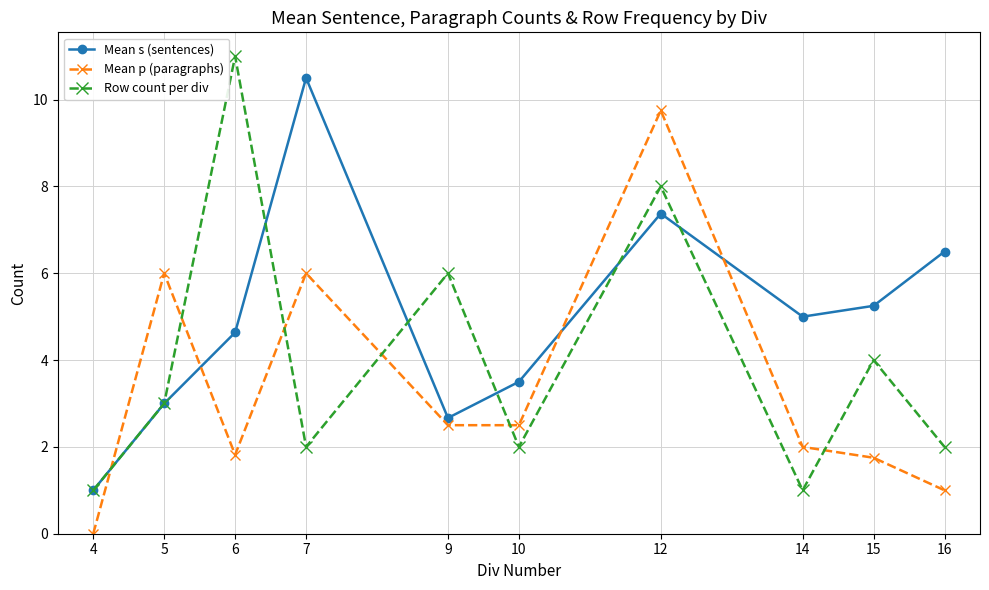

True or false: Mean s (sentences) and Mean p (paragraphs) intersect in this chart.

True